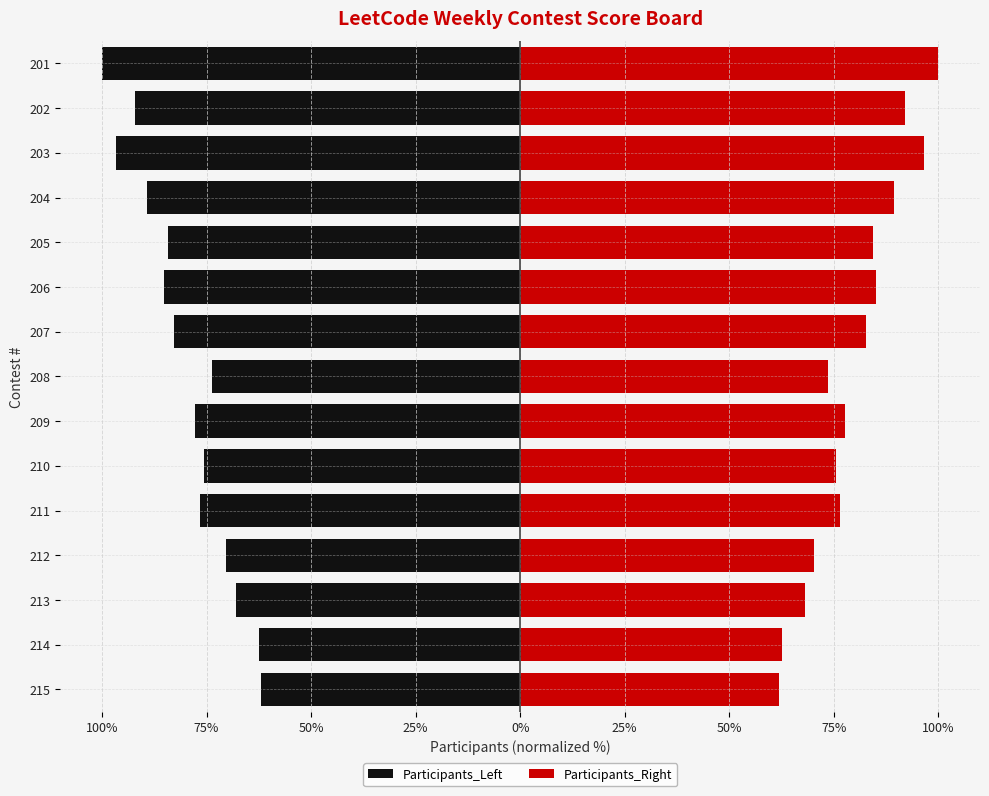

How many values in the Participants_Left series are below -77?

8